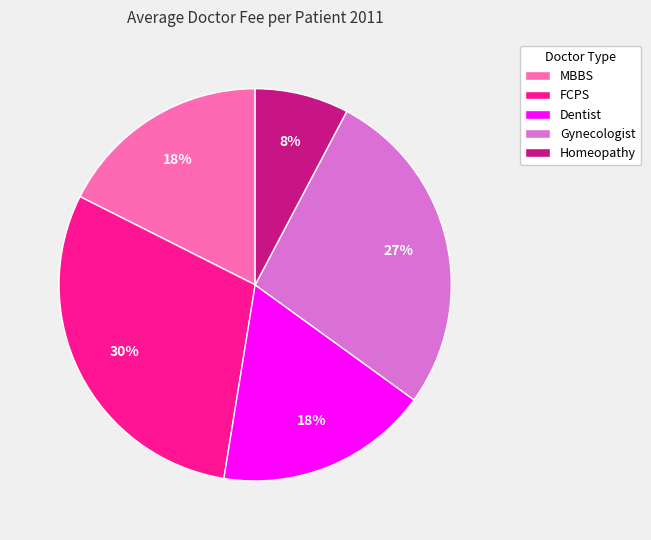

Does Gynecologist account for over 50% of the chart?

No